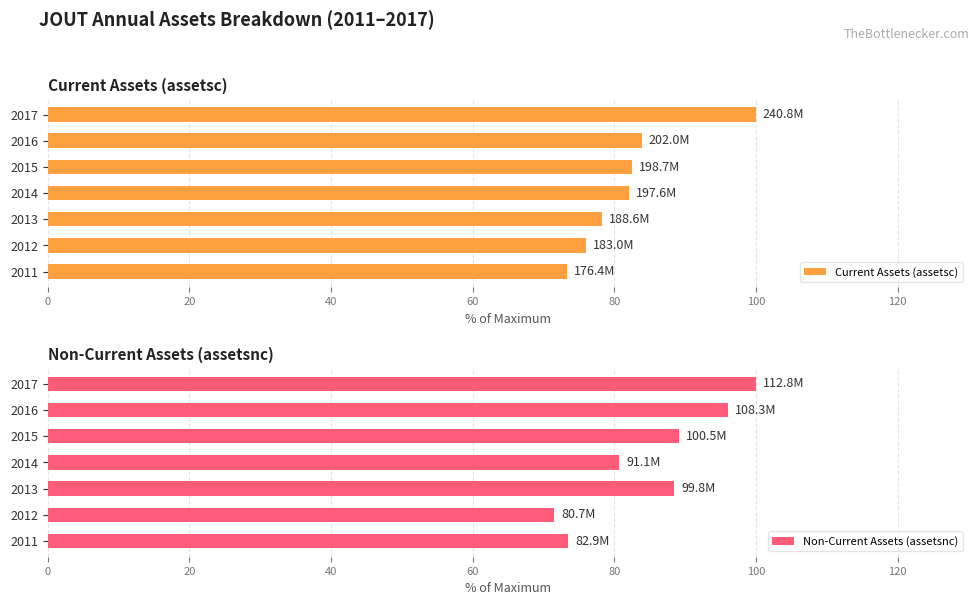

What is the difference between the second highest and second lowest values in the Current Assets (assetsc) series?

7.9